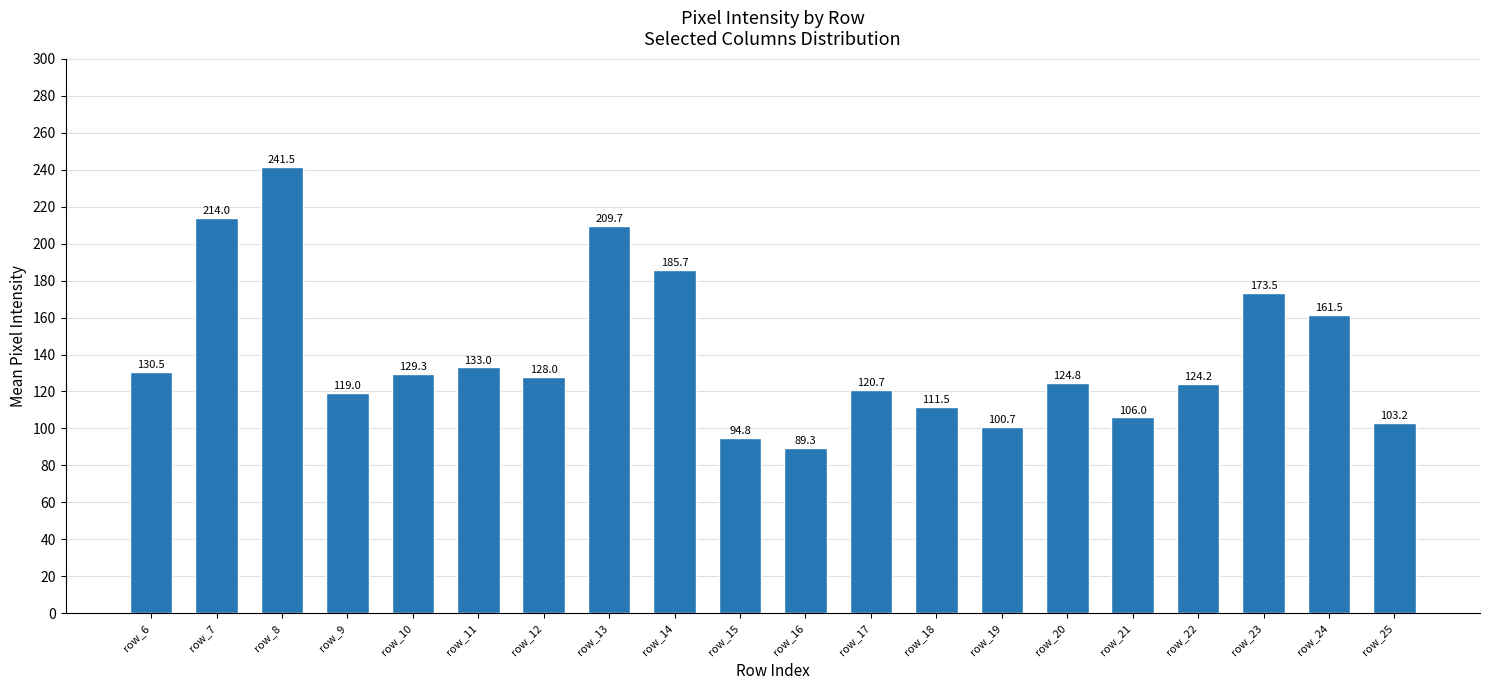

Which label corresponds to the smallest value in the chart?

row_16